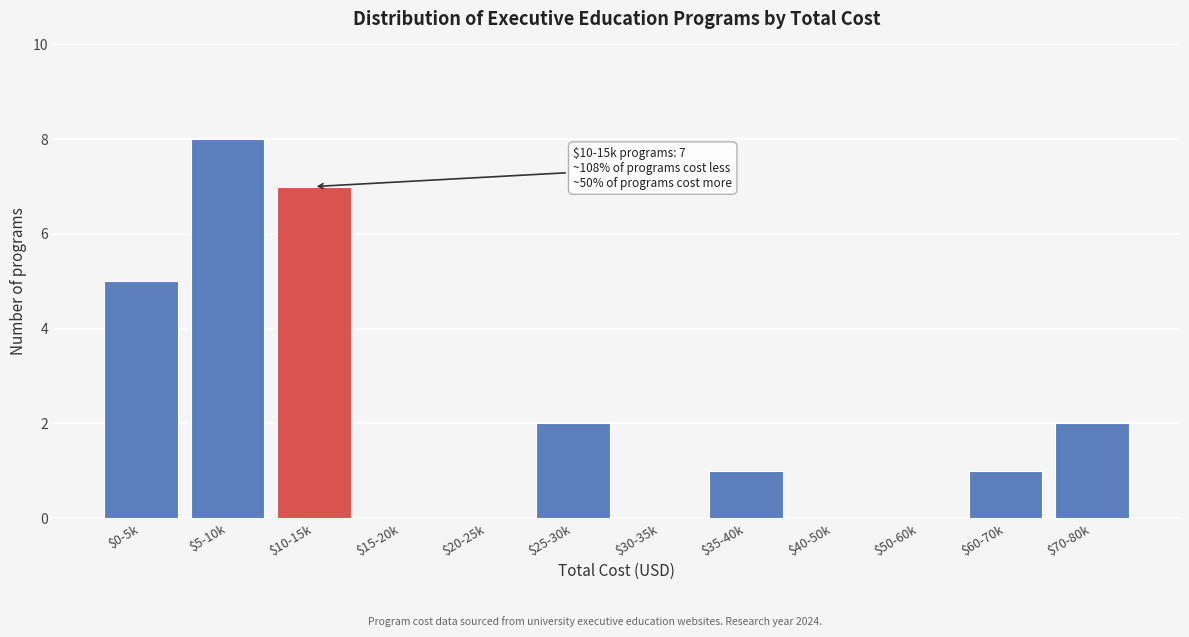

Which category has the highest value across all series?

$5-10k